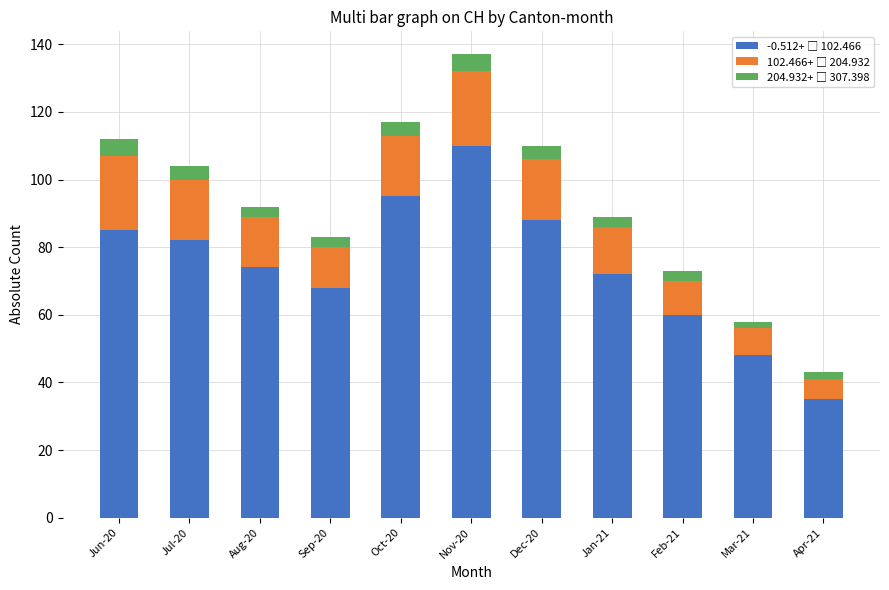

What is the total value across all series at Nov-20?

137